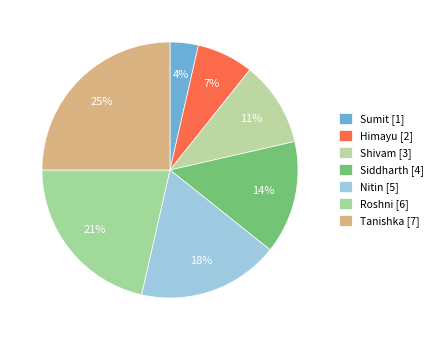

Does Tanishka account for over 50% of the chart?

No